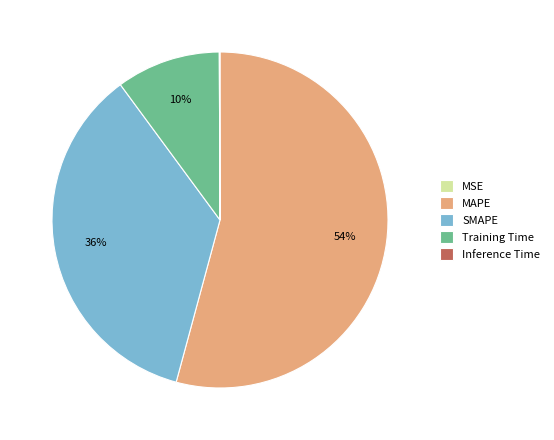

What is the ratio of the value at SMAPE to the value at MAPE?

0.7